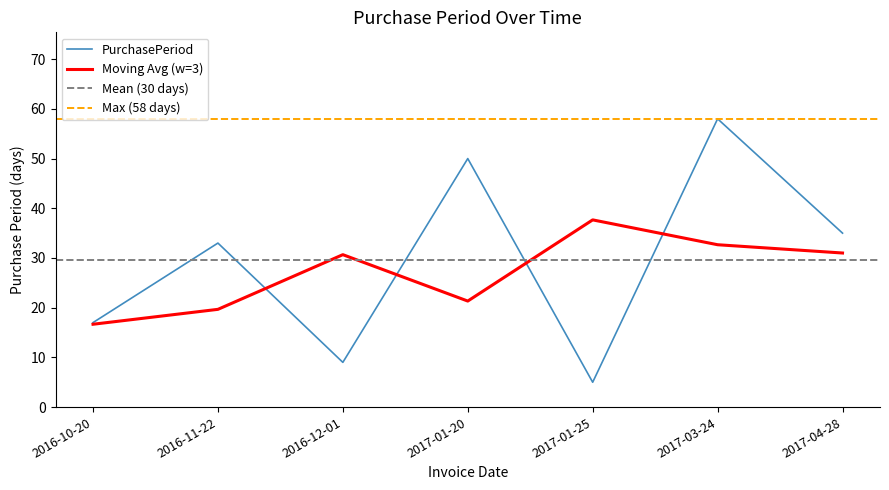

True or false: the data shows 33 at 2016-11-22.

True